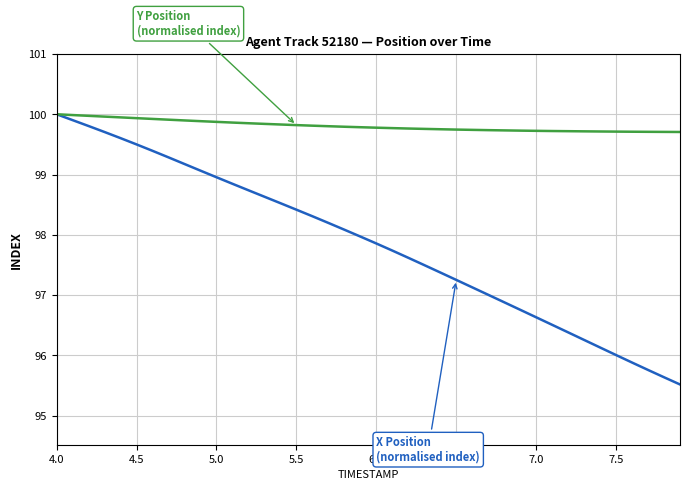

What is the greatest value displayed?

100.0